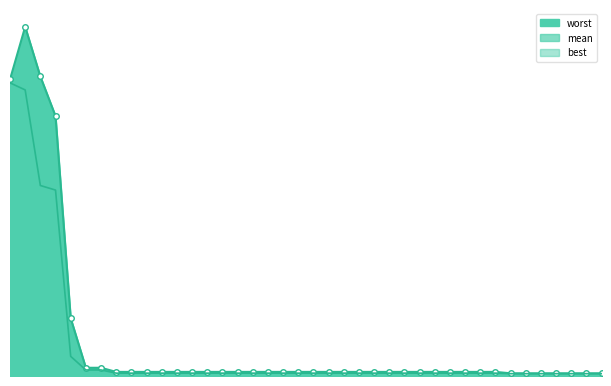

What is the total value across all series at 30?

0.9